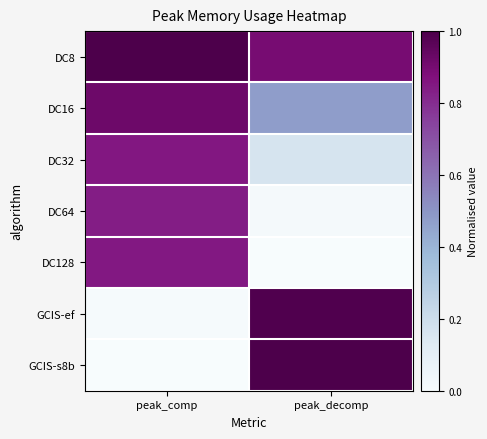

Reading right to left, what are all the values shown in this chart?

DC8: peak_decomp=0.9	peak_comp=1.0
DC16: peak_decomp=0.5	peak_comp=0.9
DC32: peak_decomp=0.2	peak_comp=0.9
DC64: peak_decomp=0.0	peak_comp=0.8
DC128: peak_decomp=0.0	peak_comp=0.8
GCIS-ef: peak_decomp=1.0	peak_comp=0.0
GCIS-s8b: peak_decomp=1.0	peak_comp=0.0